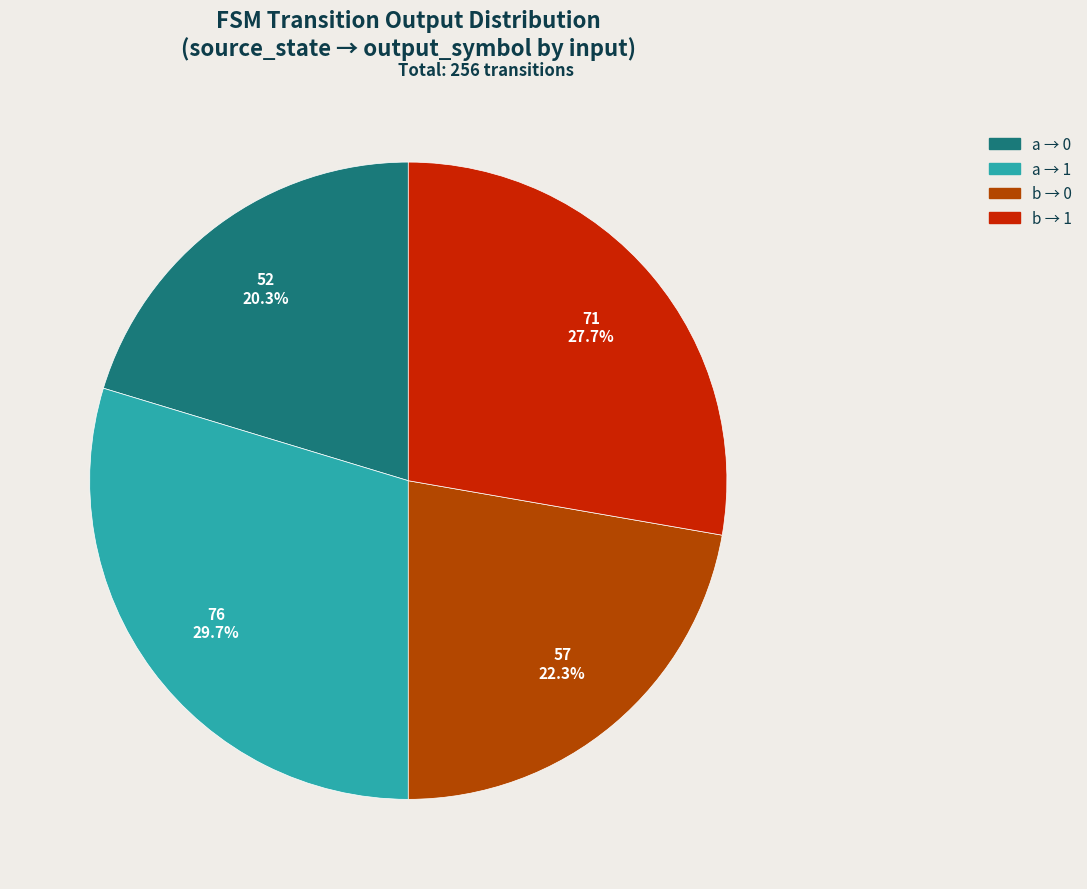

Which slice is the largest?

a → 1